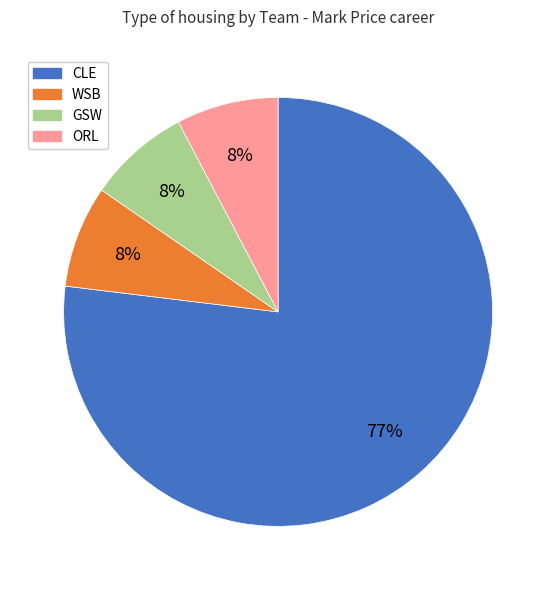

Which slice is the largest?

CLE